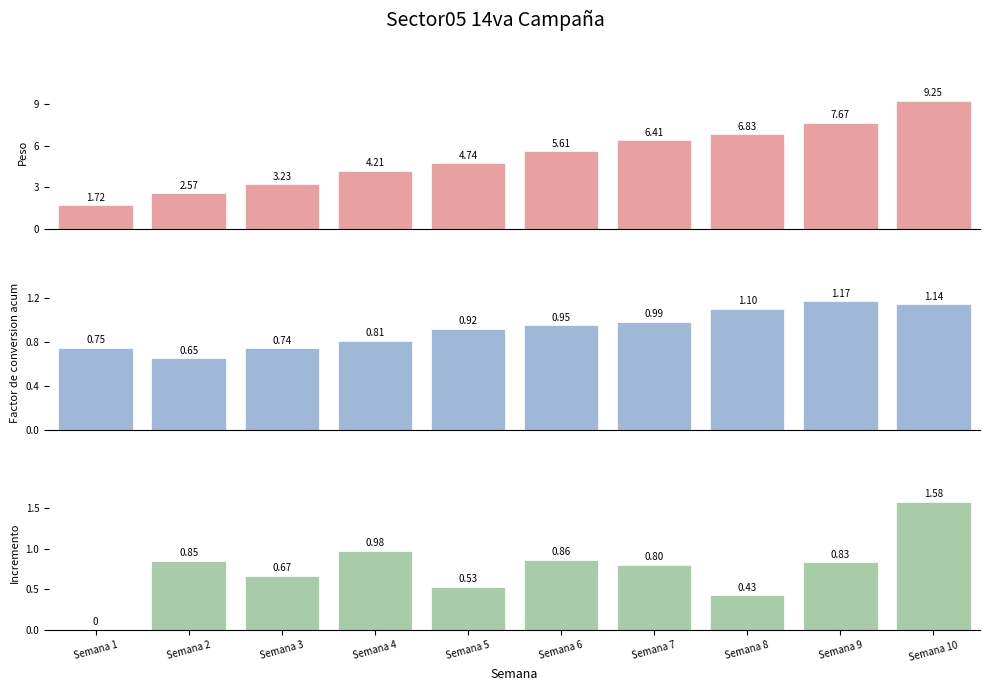

What is the sum of all Factor de conversion acum values?

9.2